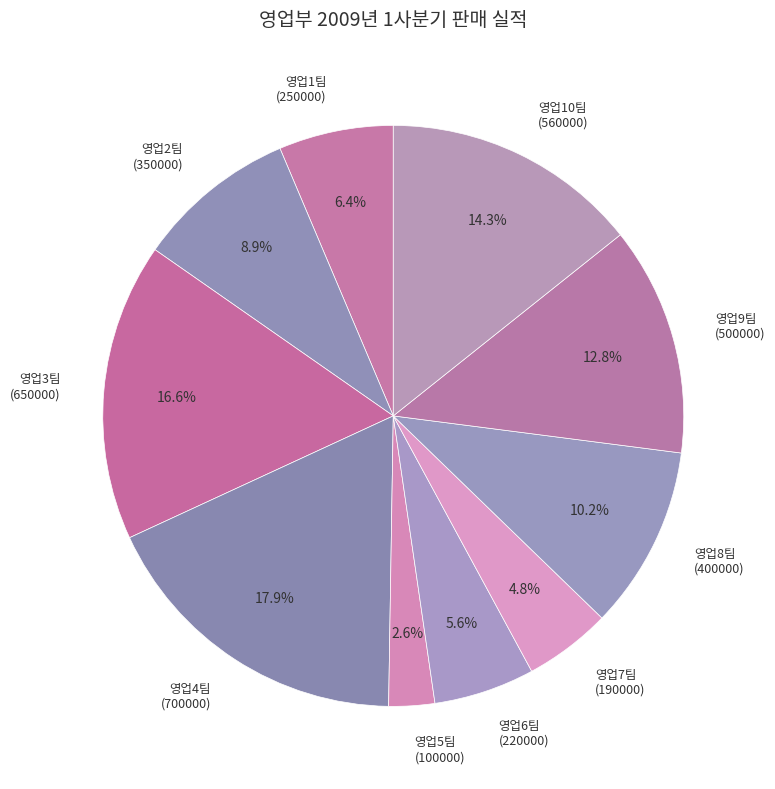

Is there a majority slice in this chart?

No